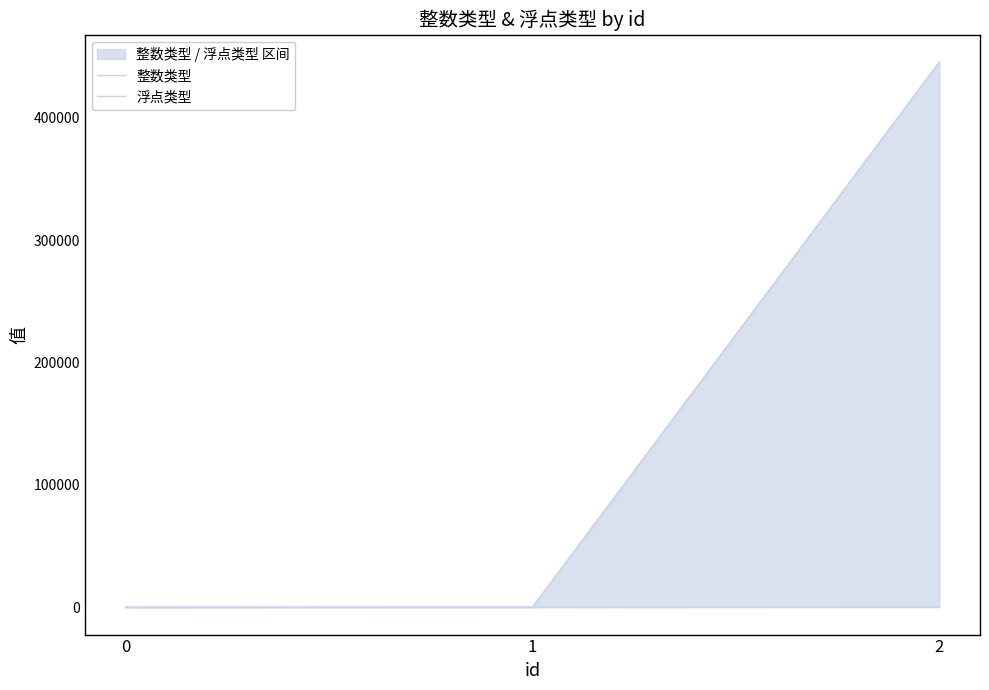

What is the average value of the 浮点类型 series?

42.3